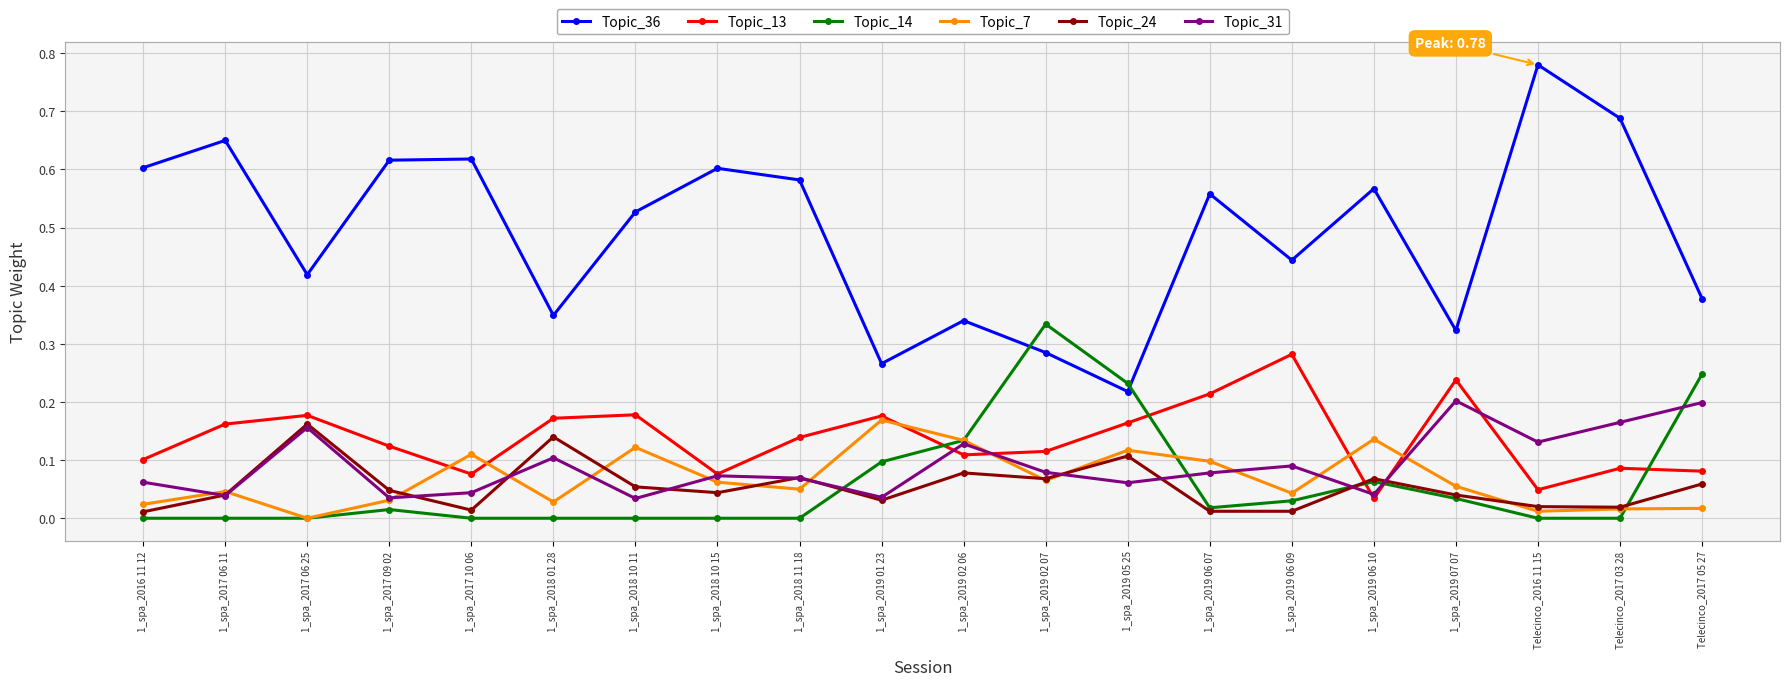

Which series has the largest total across all categories?

Topic_36